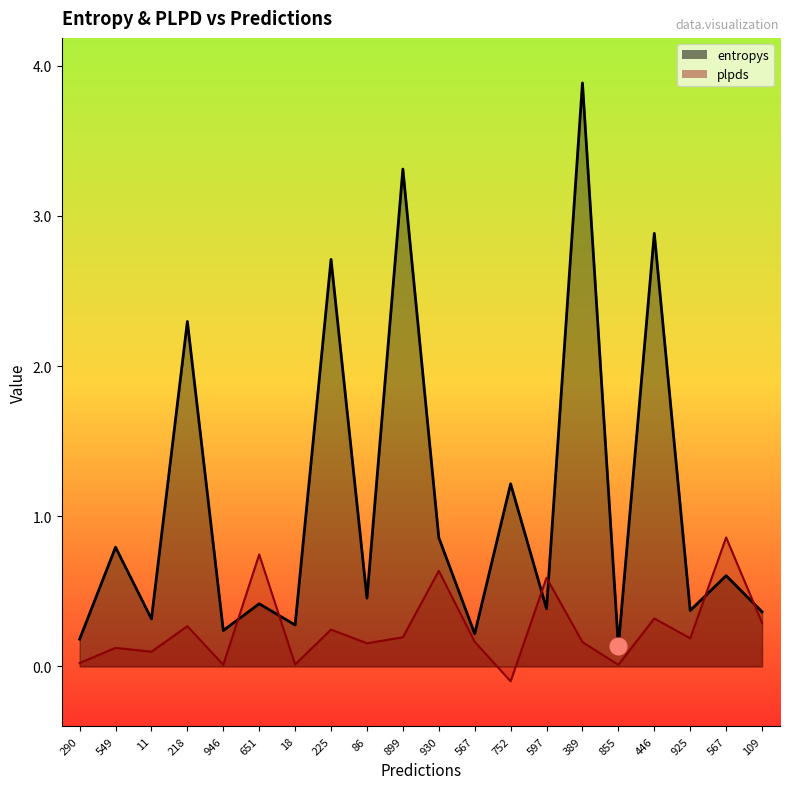

Is the value of entropys at 651 greater than the value of plpds at 752?

Yes